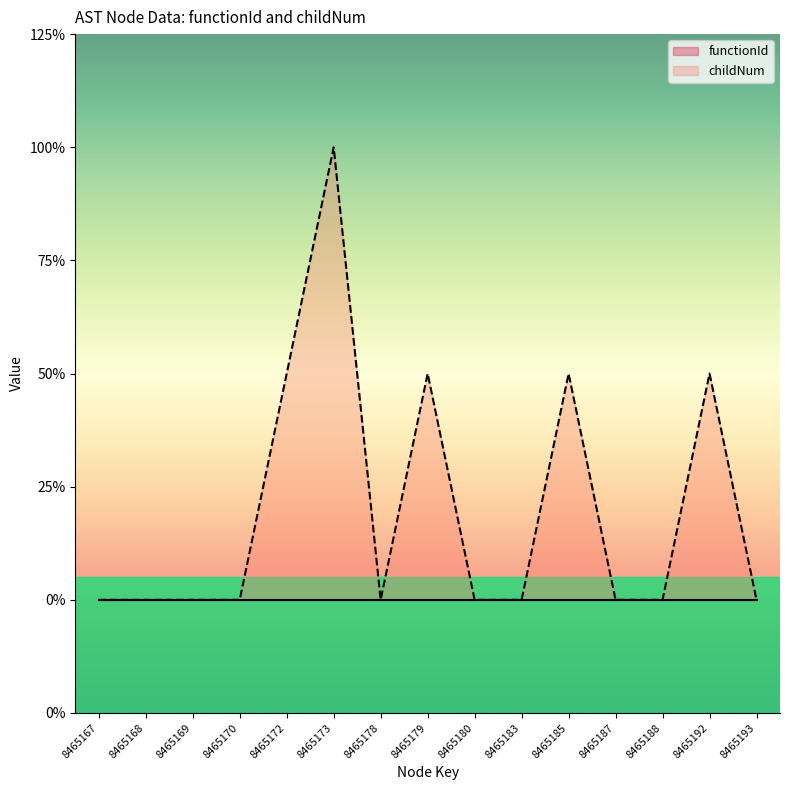

How many points are higher than both their immediate neighbors (excluding endpoints)?

4